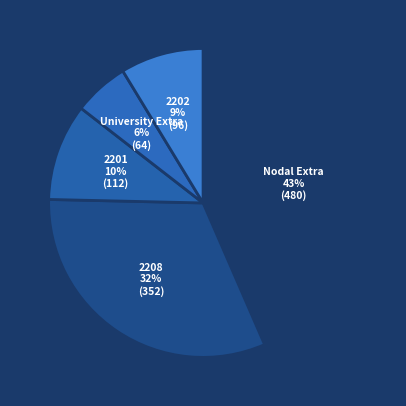

To the nearest percent, what is the average slice percentage?

20%